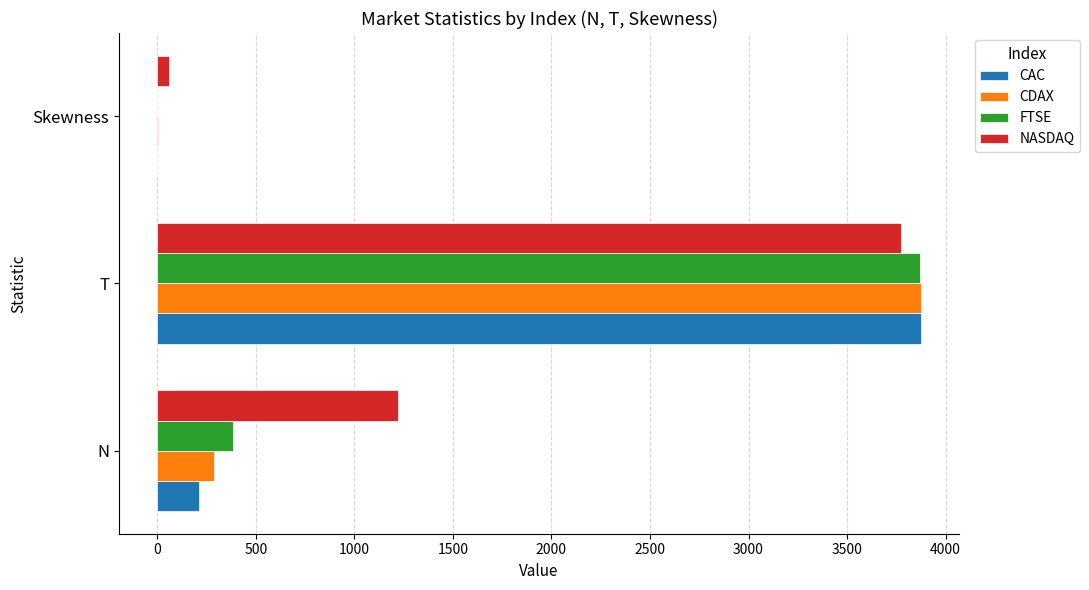

At which label is CAC closest to 1937?

N